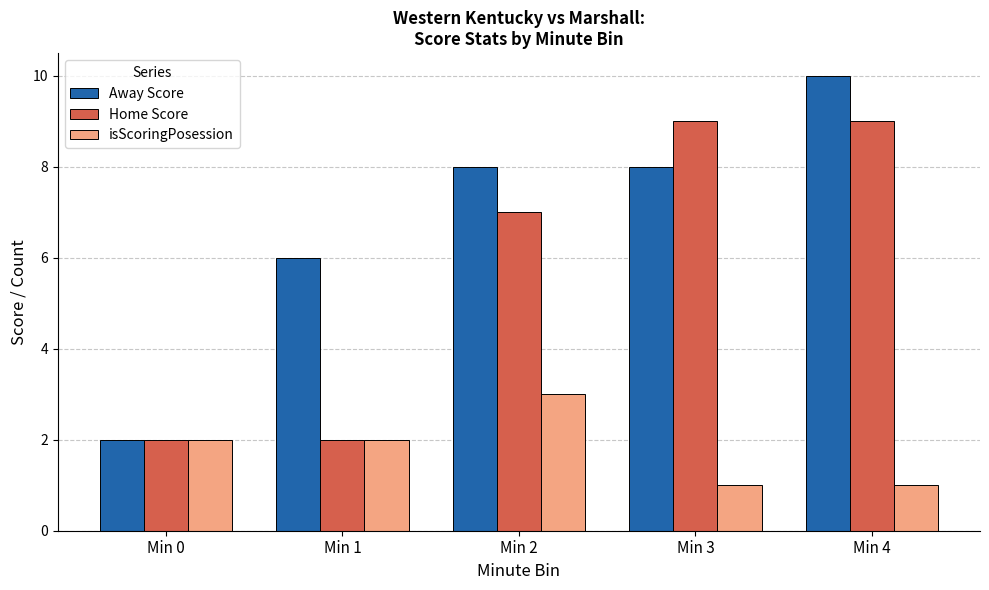

Reading left to right, what are all the values shown in this chart?

Away Score: Min 0=2	Min 1=6	Min 2=8	Min 3=8	Min 4=10
Home Score: Min 0=2	Min 1=2	Min 2=7	Min 3=9	Min 4=9
isScoringPosession: Min 0=2	Min 1=2	Min 2=3	Min 3=1	Min 4=1